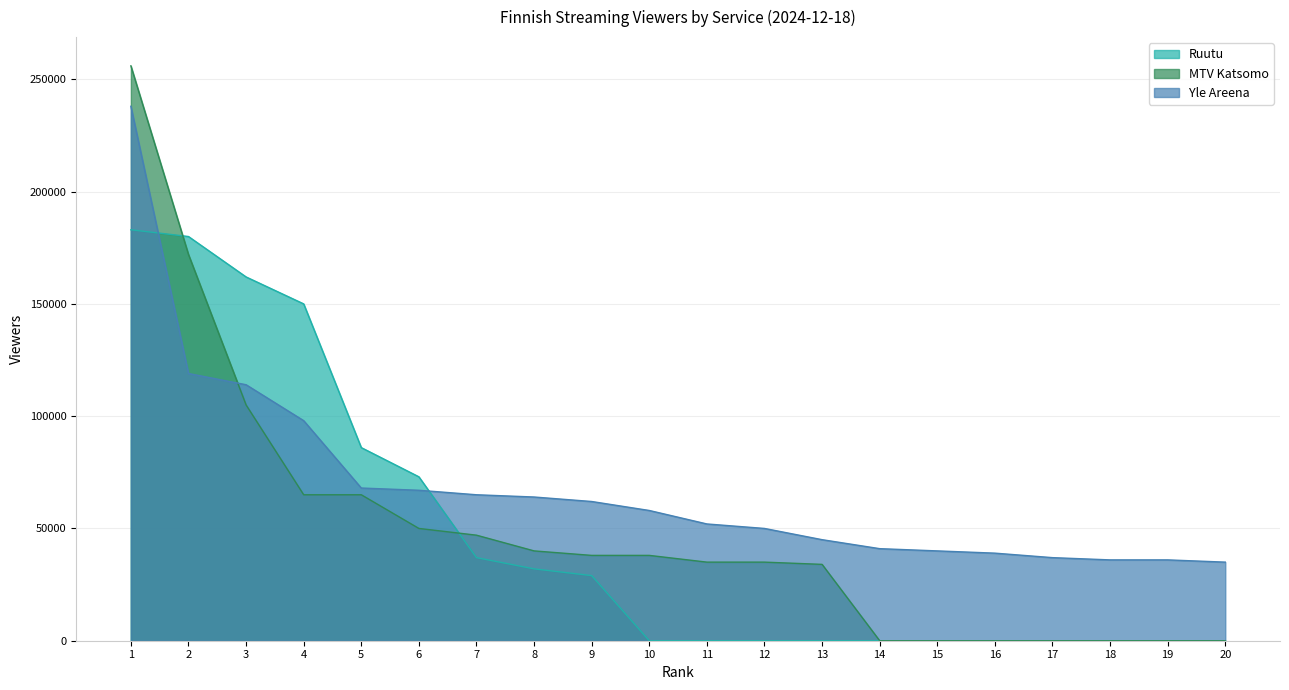

Is the value of Ruutu at 16 greater than the value of MTV Katsomo at 12?

No